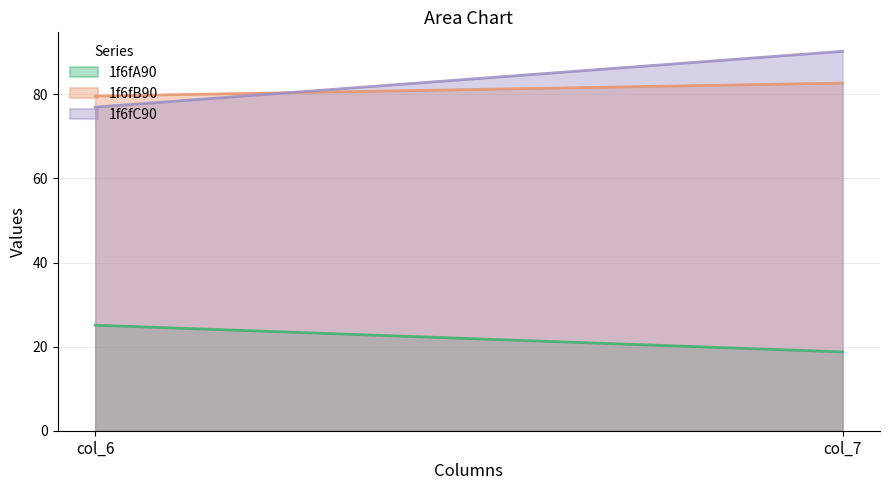

What is the average value of the 1f6fB90 series?

81.1